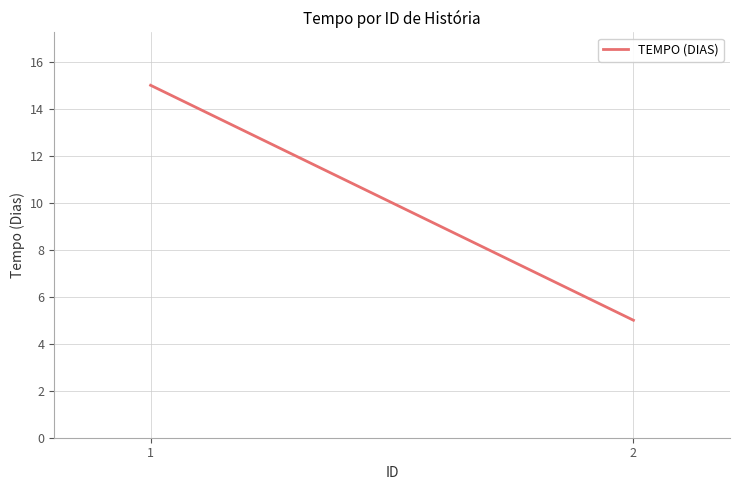

Reading left to right, what are all the values shown in this chart?

15	5